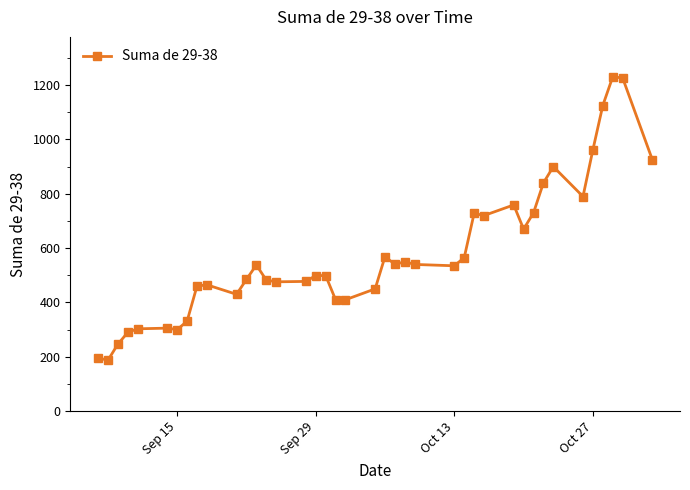

True or false: there are more than 1 points higher than both neighbors.

True